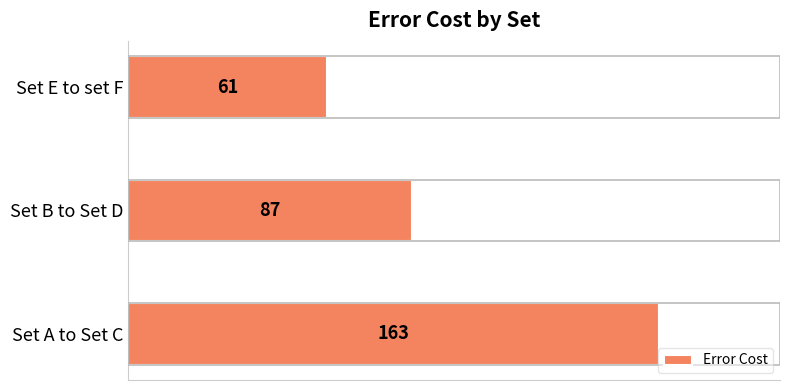

Reading top to bottom, transcribe all the data shown in this chart.

61	87	163